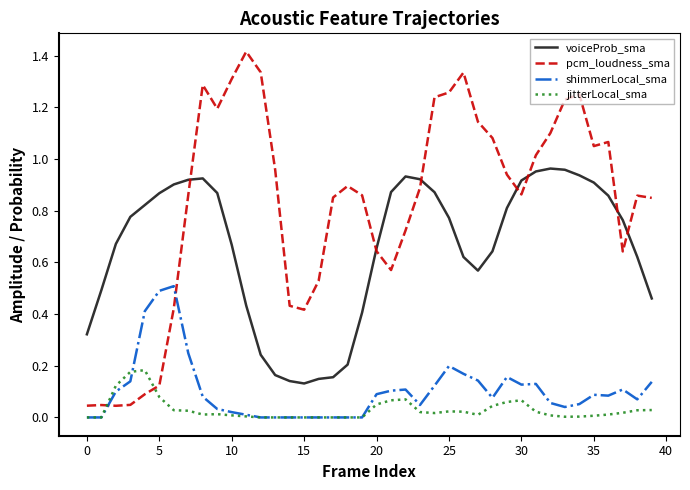

True or false: jitterLocal_sma and voiceProb_sma intersect in this chart.

False